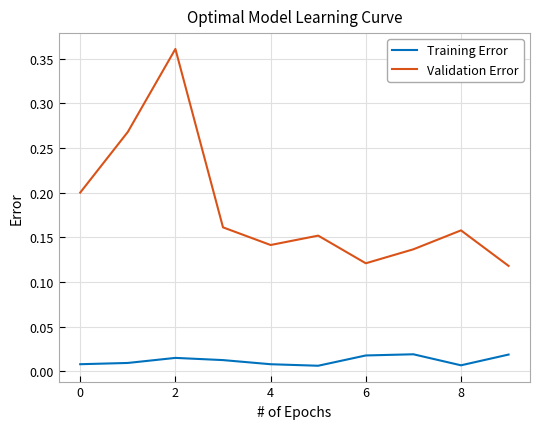

Which series has the largest range (max minus min)?

Validation Error